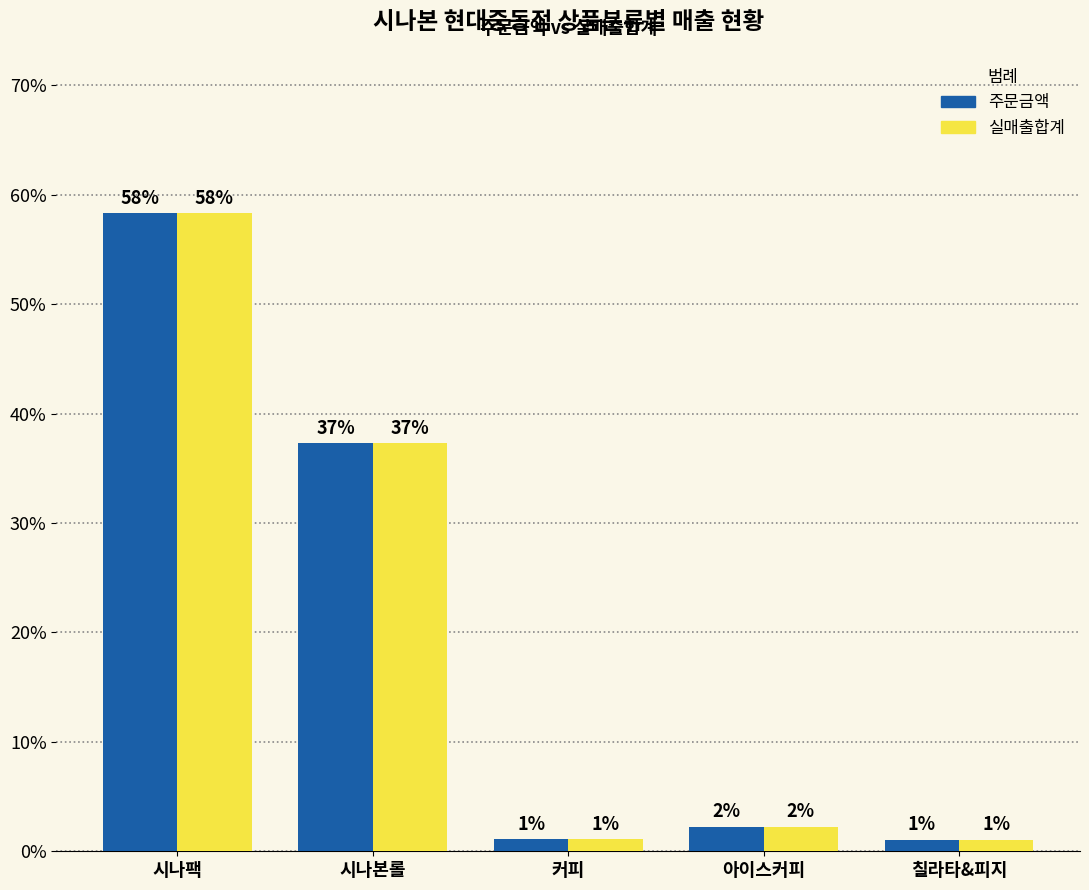

Where does the 주문금액 series first go above 2?

시나팩